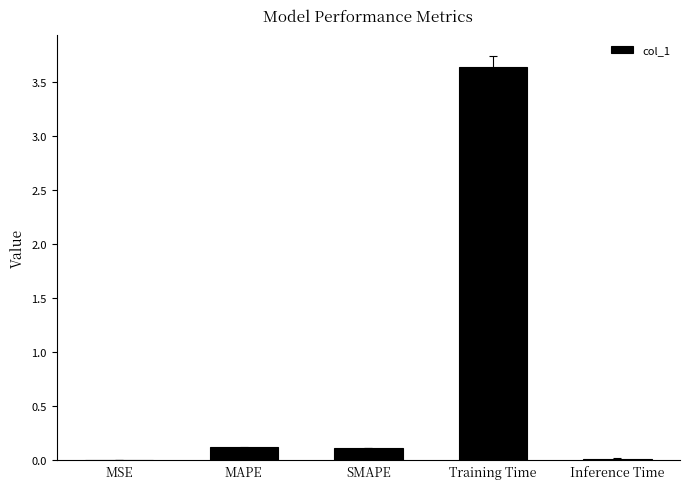

What is the sum of all values?

3.9